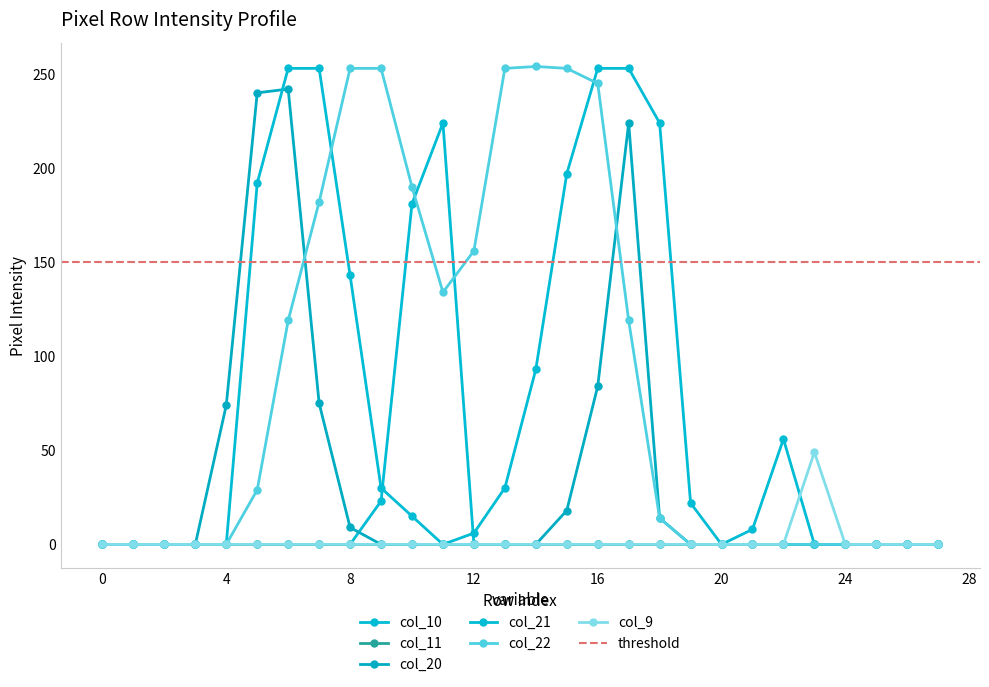

How many values in the col_9 series exceed 0?

1